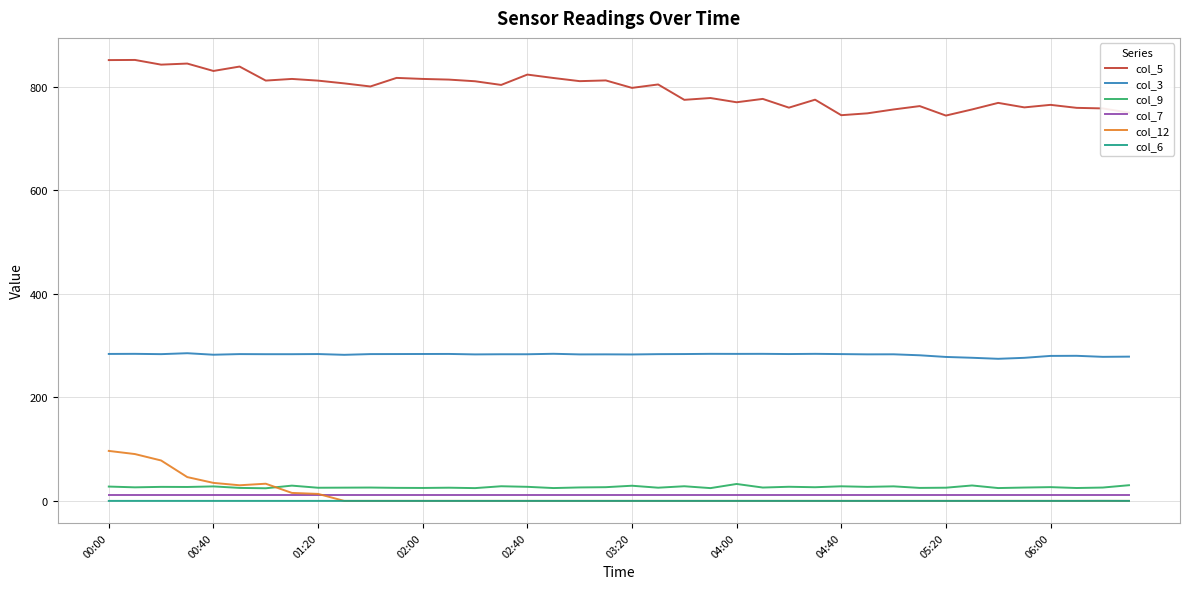

Which series has the largest total across all categories?

col_5